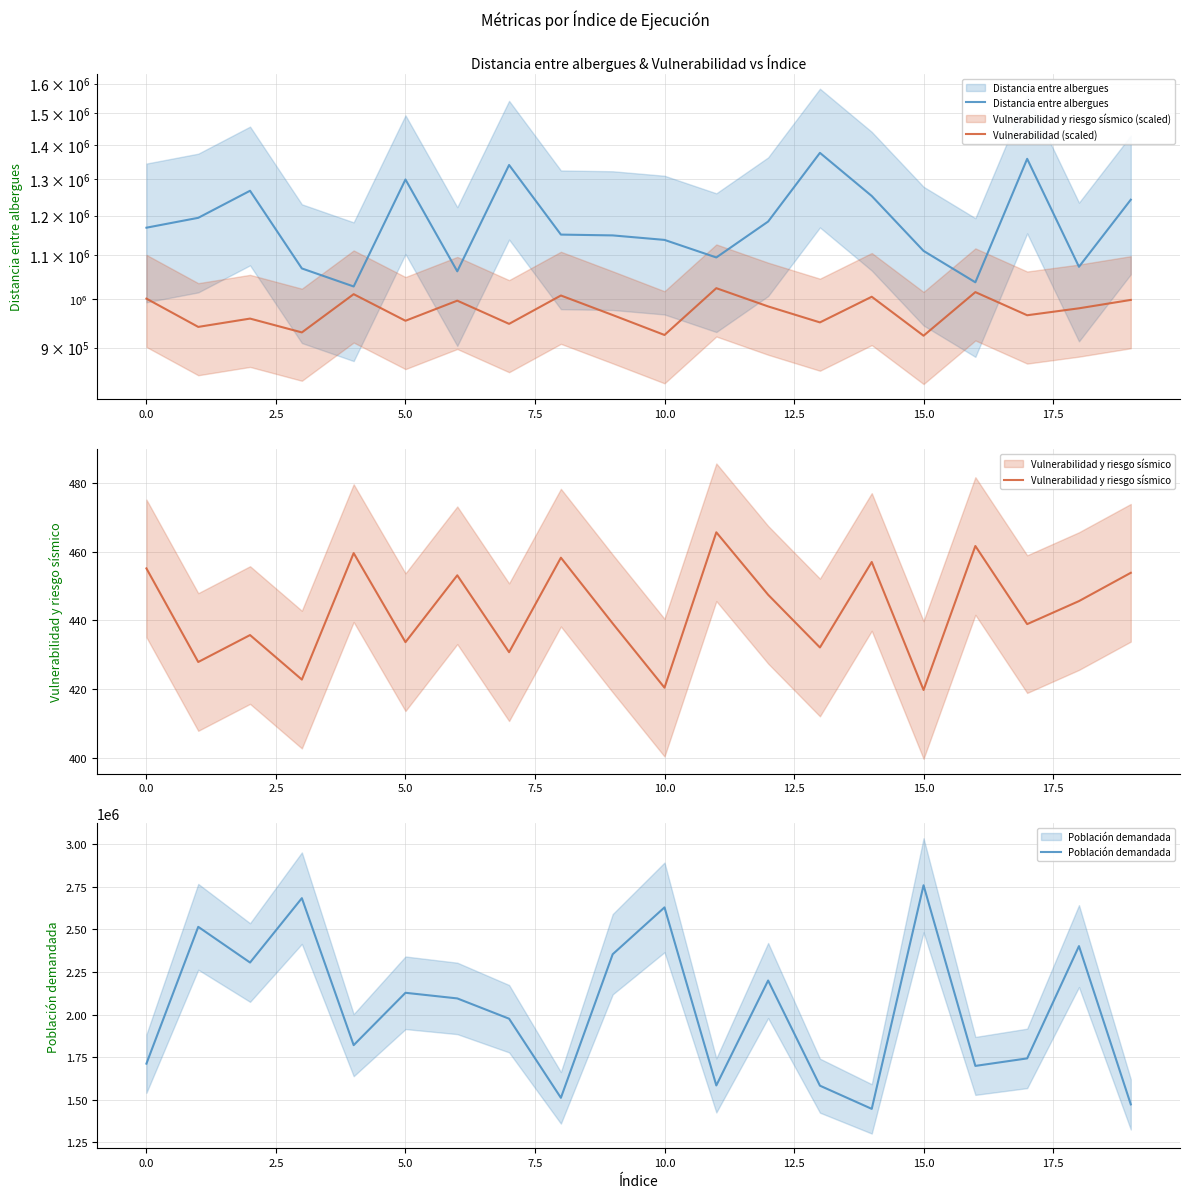

True or false: Población demandada and Vulnerabilidad (scaled) intersect in this chart.

False